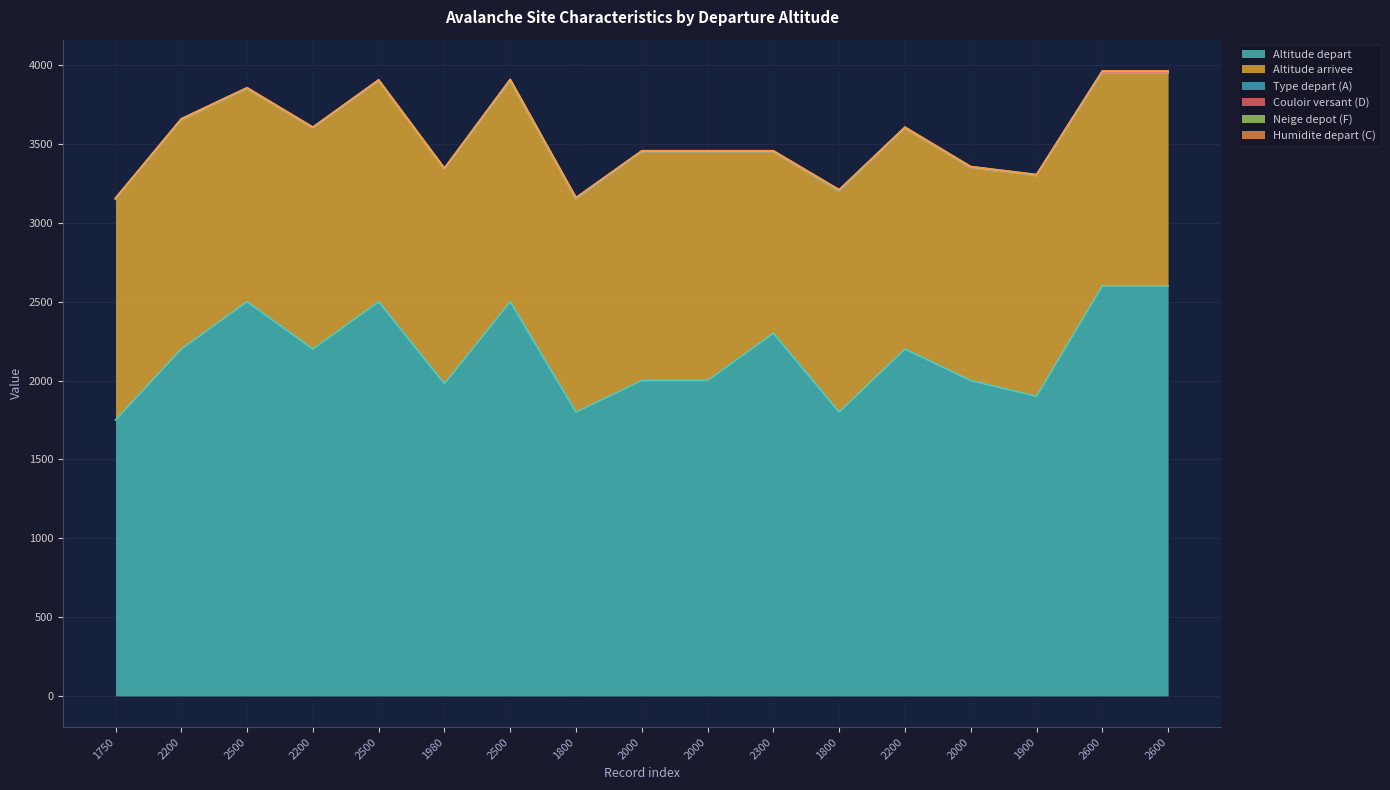

List the series in order of their peak value, highest first.

Altitude depart, Altitude arrivee, Type depart (A), Couloir versant (D), Neige depot (F), Humidite depart (C)